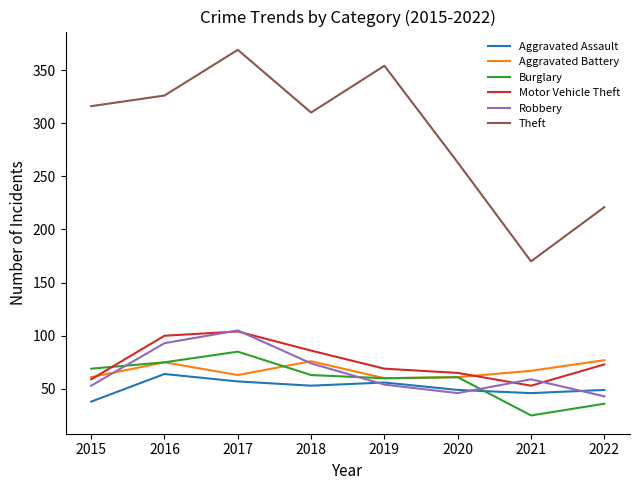

True or false: Aggravated Battery has a value of 91 at 2019.

False